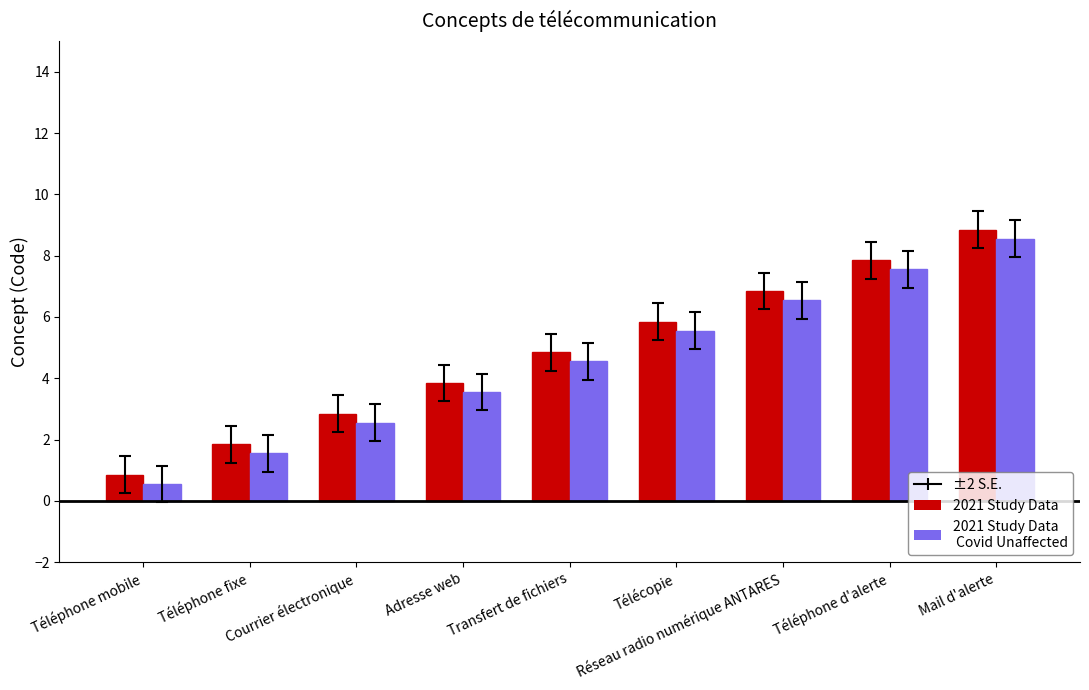

Which category has the lowest value across all series?

Téléphone mobile